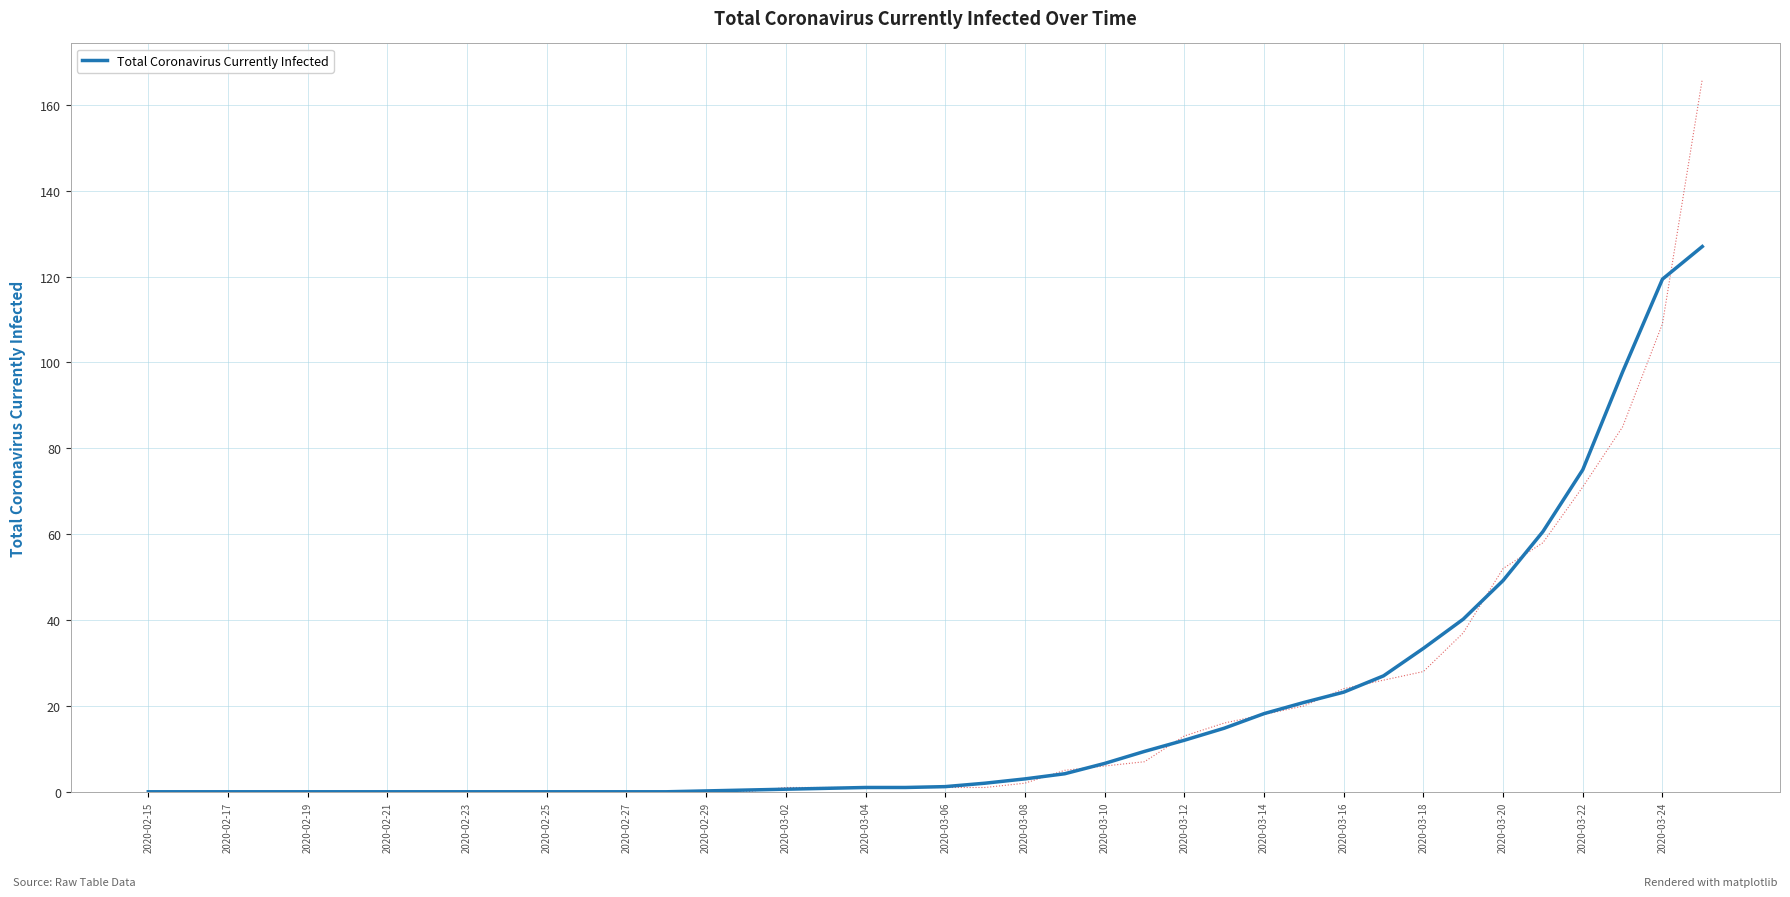

Is it true that Total Coronavirus Currently Infected equals 0.2 at 2020-02-29?

True